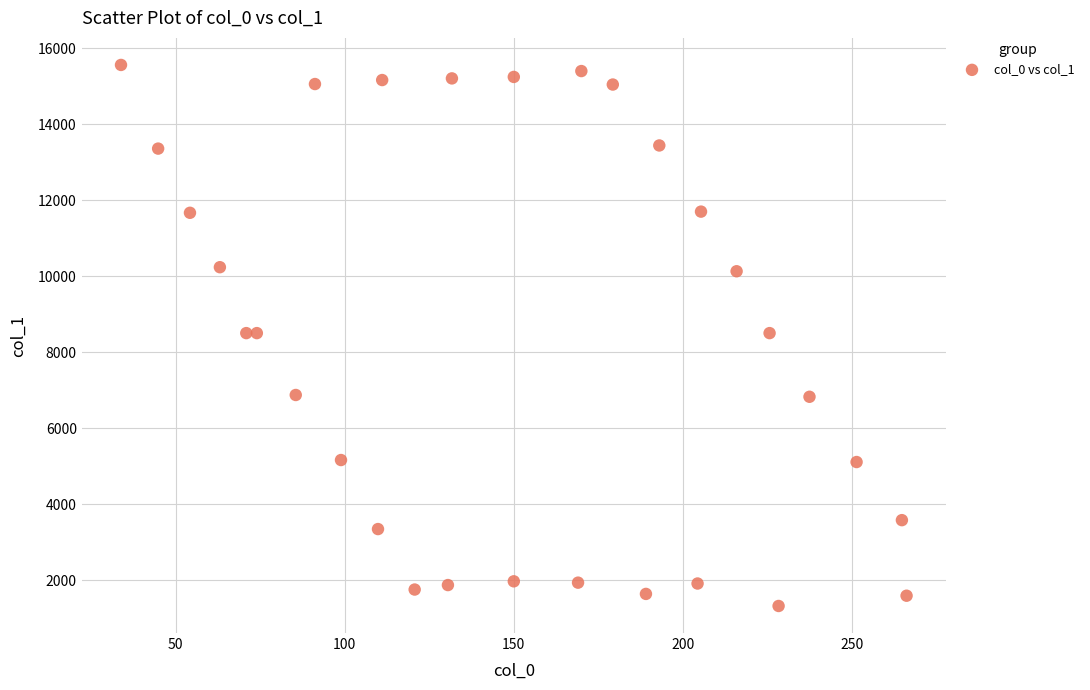

What is the range of Y values (max minus min)?

14240.9